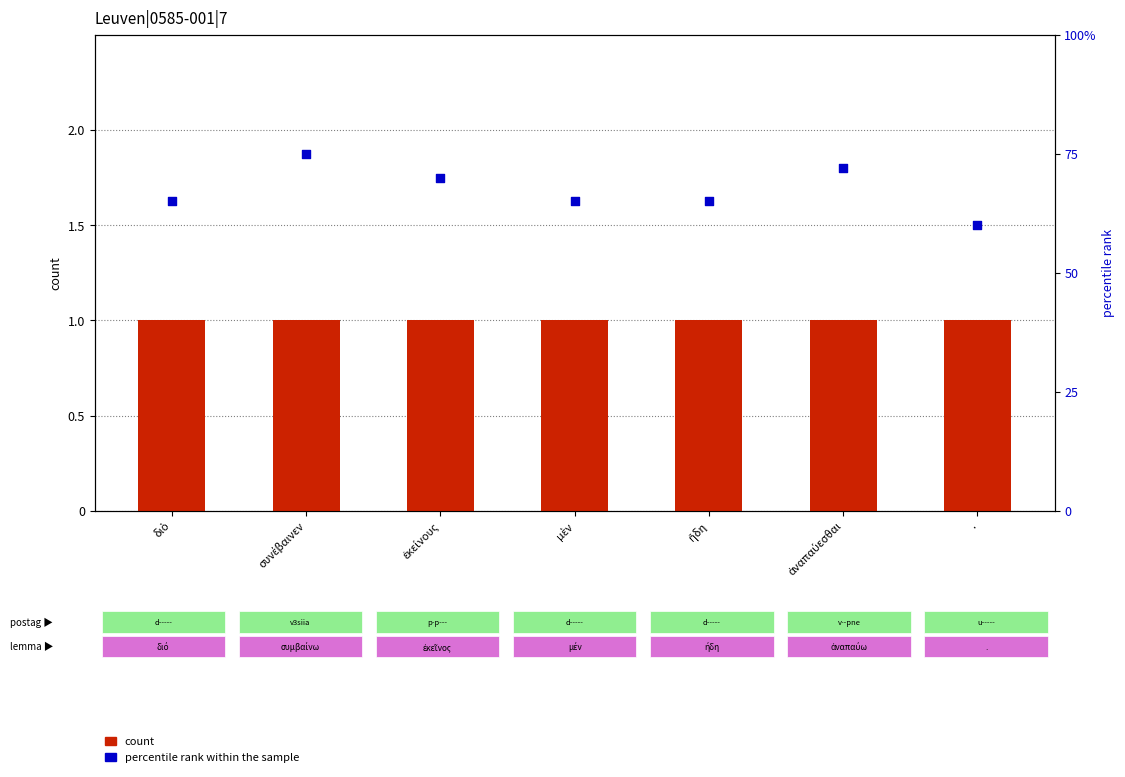

What is the total value across all series at ἀναπαύεσθαι?

73